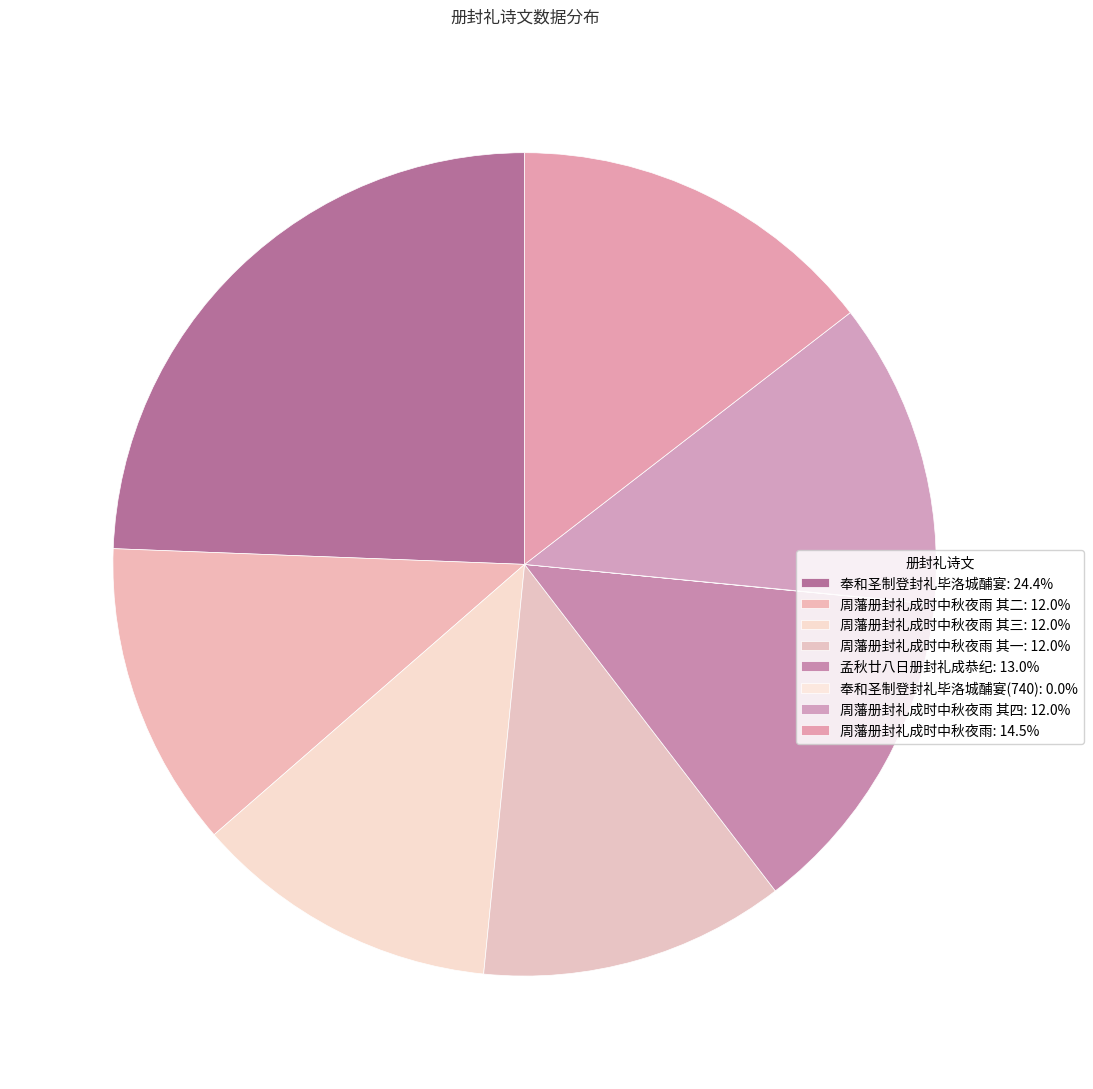

Rank the categories by value from highest to lowest.

奉和圣制登封礼毕洛城酺宴, 周藩册封礼成时中秋夜雨, 孟秋廿八日册封礼成恭纪, 周藩册封礼成时中秋夜雨 其四, 周藩册封礼成时中秋夜雨 其三, 周藩册封礼成时中秋夜雨 其二, 周藩册封礼成时中秋夜雨 其一, 奉和圣制登封礼毕洛城酺宴(740)